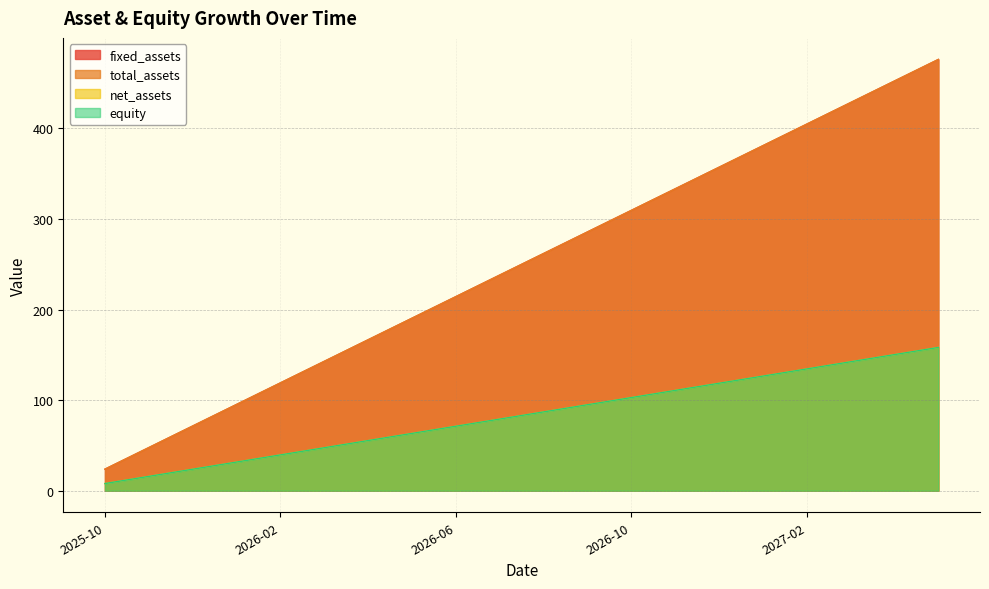

At which category is the sum across all series the highest?

2027-05